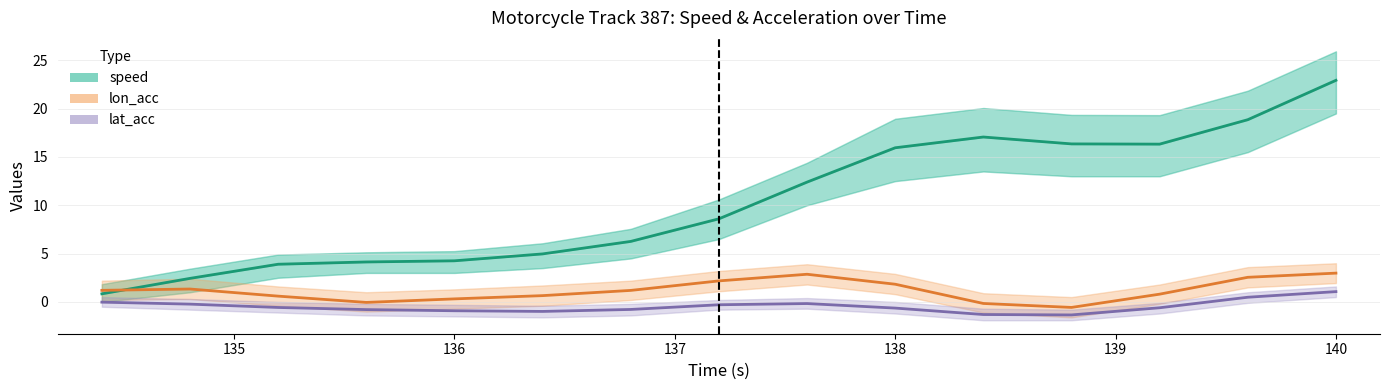

Which has a higher value, 140 or 135?

140